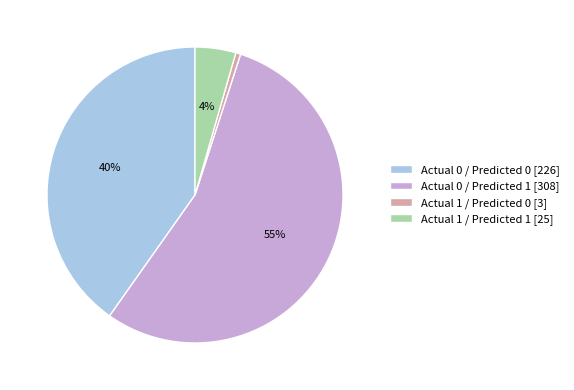

Does Actual 1 / Predicted 1 represent more than half of the total?

No